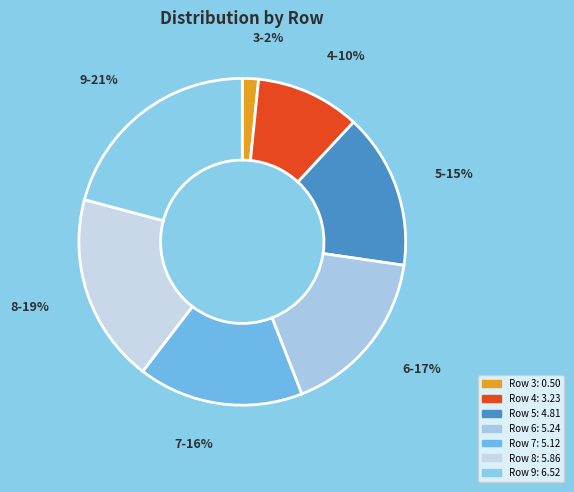

How many slices are in this pie chart?

7